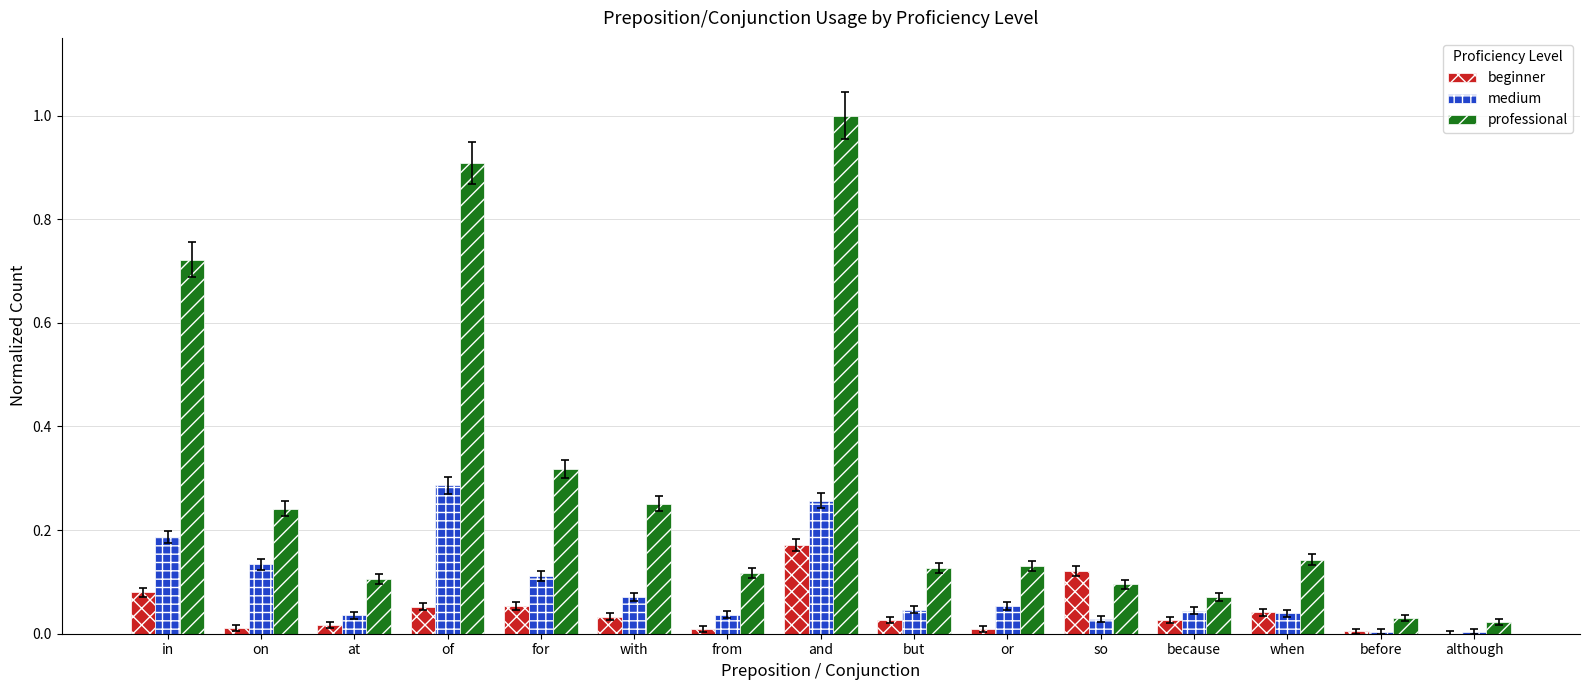

True or false: medium has a value of 0.4 at and.

False